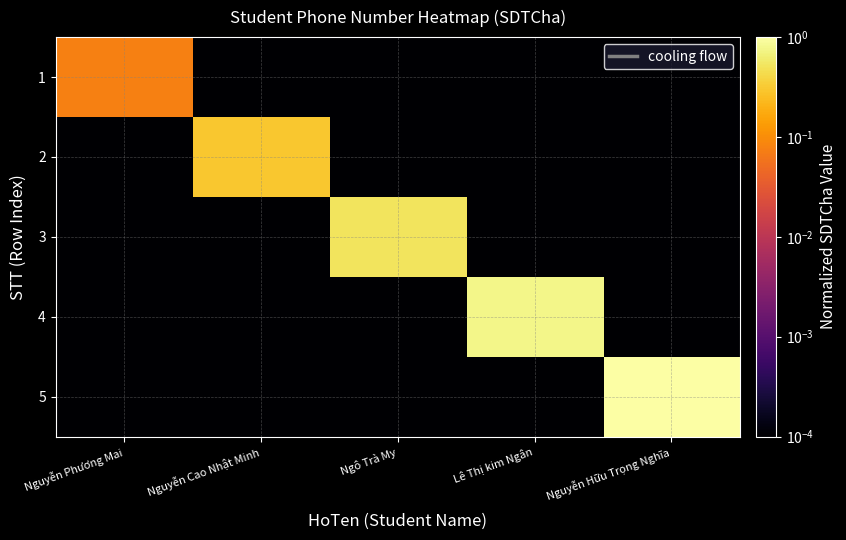

Which has a higher value, Lê Thị kim Ngân or Nguyễn Phương Mai?

Nguyễn Phương Mai